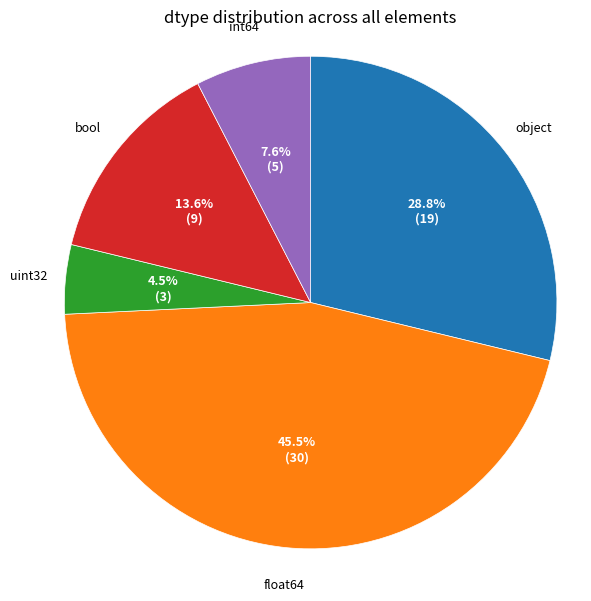

Do int64 and uint32 together represent more than half of the pie?

No